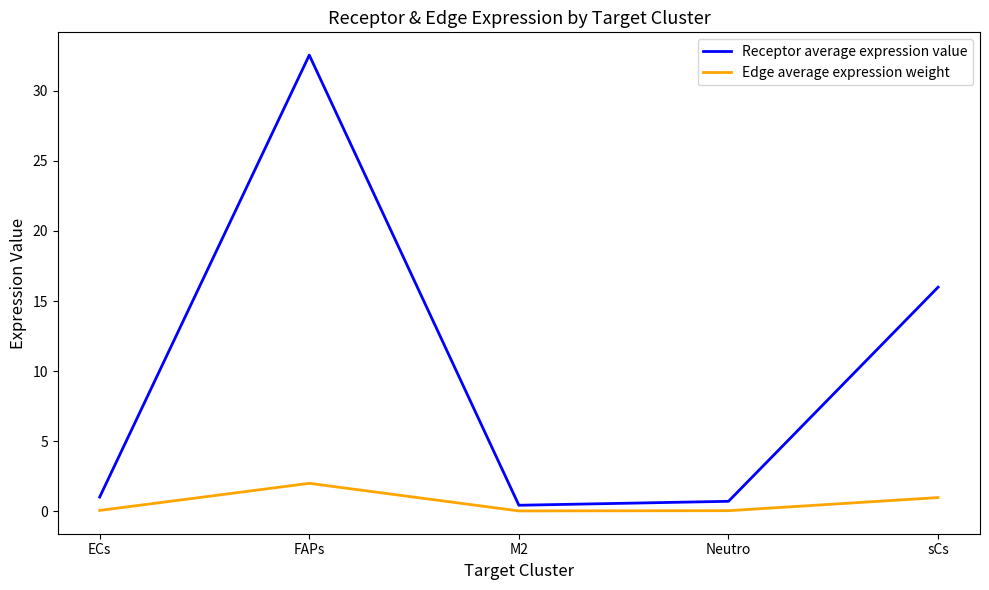

How many interior local valleys does the Receptor average expression value series have?

1